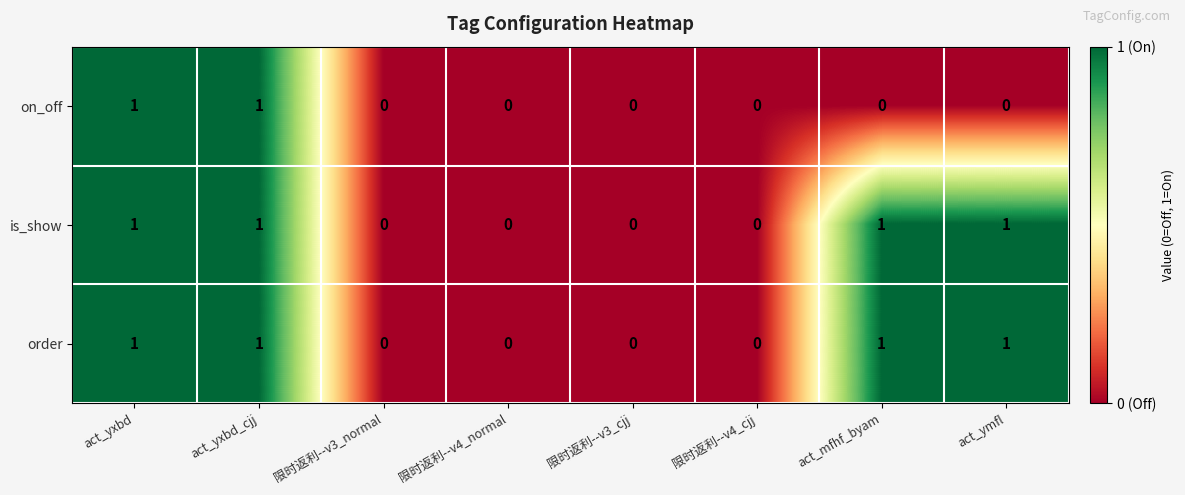

Reading left to right, extract all data points from this chart.

on_off: act_yxbd=1	act_yxbd_cjj=1	限时返利--v3_normal=0	限时返利--v4_normal=0	限时返利--v3_cjj=0	限时返利--v4_cjj=0	act_mfhf_byam=0	act_ymfl=0
is_show: act_yxbd=1	act_yxbd_cjj=1	限时返利--v3_normal=0	限时返利--v4_normal=0	限时返利--v3_cjj=0	限时返利--v4_cjj=0	act_mfhf_byam=1	act_ymfl=1
order: act_yxbd=1	act_yxbd_cjj=1	限时返利--v3_normal=0	限时返利--v4_normal=0	限时返利--v3_cjj=0	限时返利--v4_cjj=0	act_mfhf_byam=1	act_ymfl=1